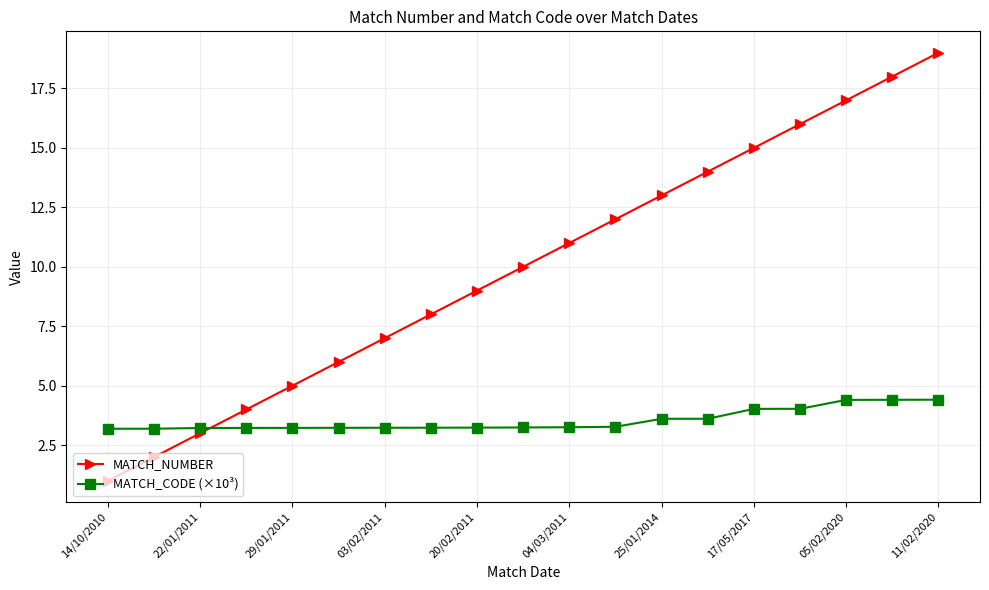

List the series in order of their peak value, lowest first.

MATCH_CODE (×10³), MATCH_NUMBER